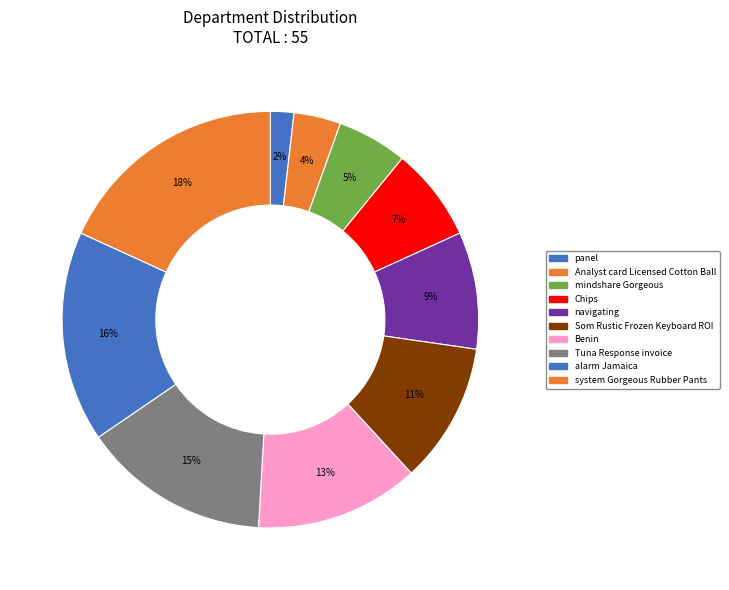

To the nearest percent, what percentage of the pie is Benin?

13%